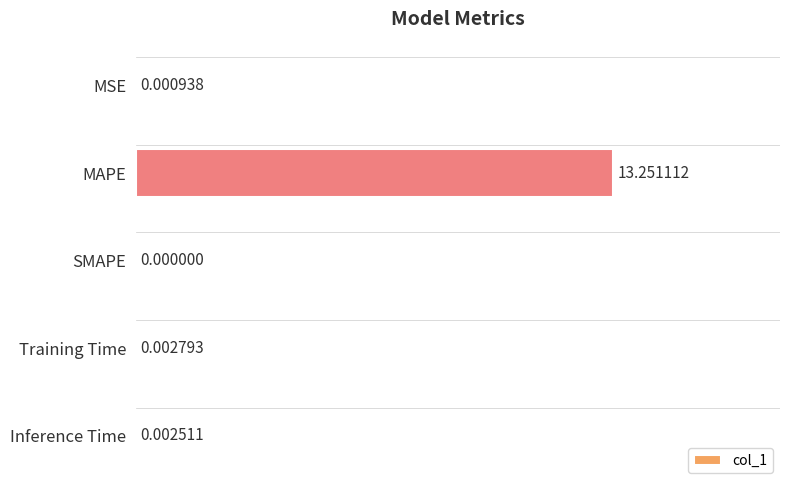

What is the average value?

2.7